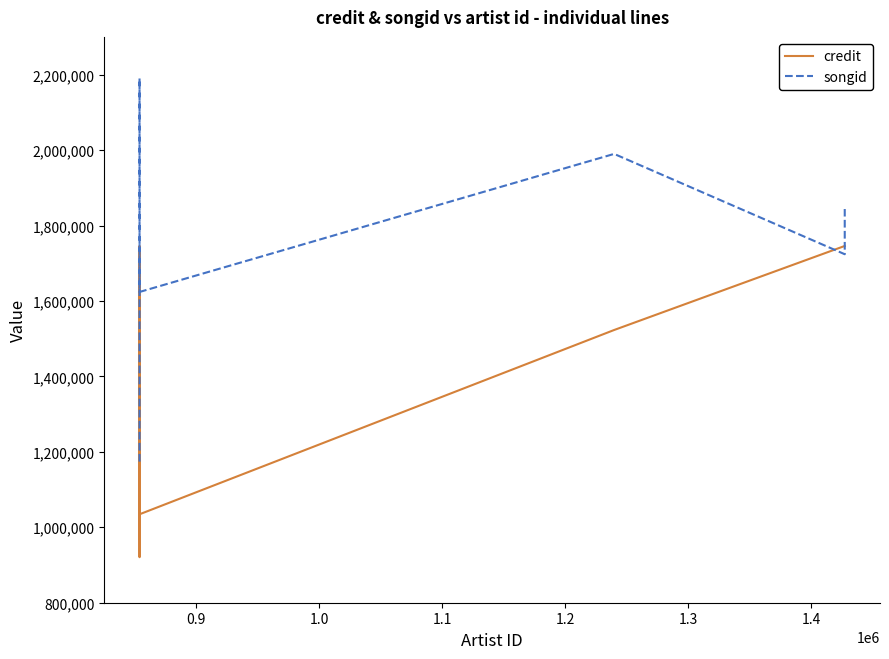

List the series in order of their peak value, lowest first.

credit, songid